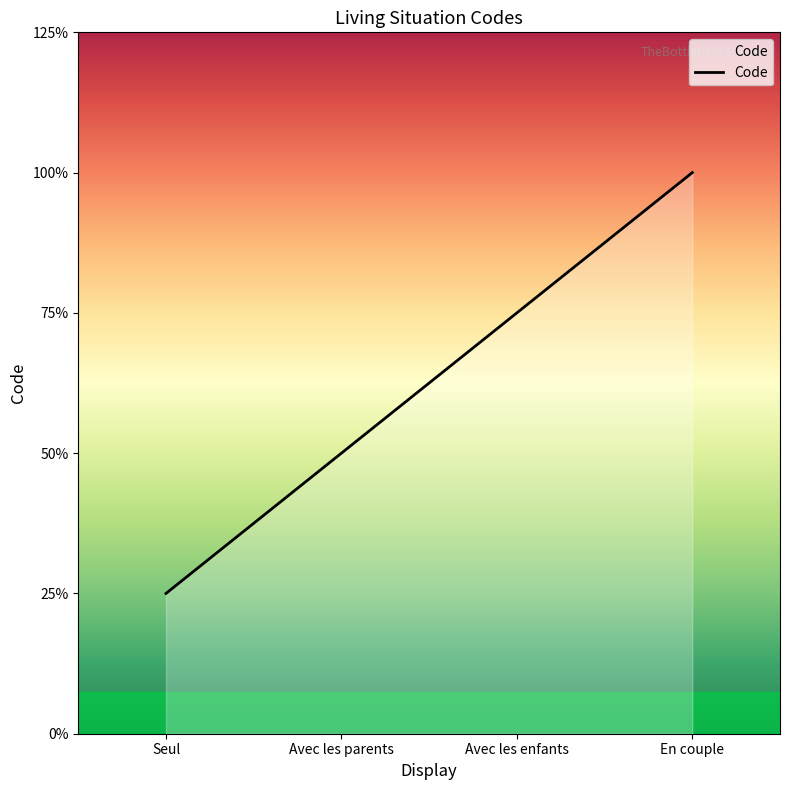

Does the chart display data point markers on the line(s)?

No